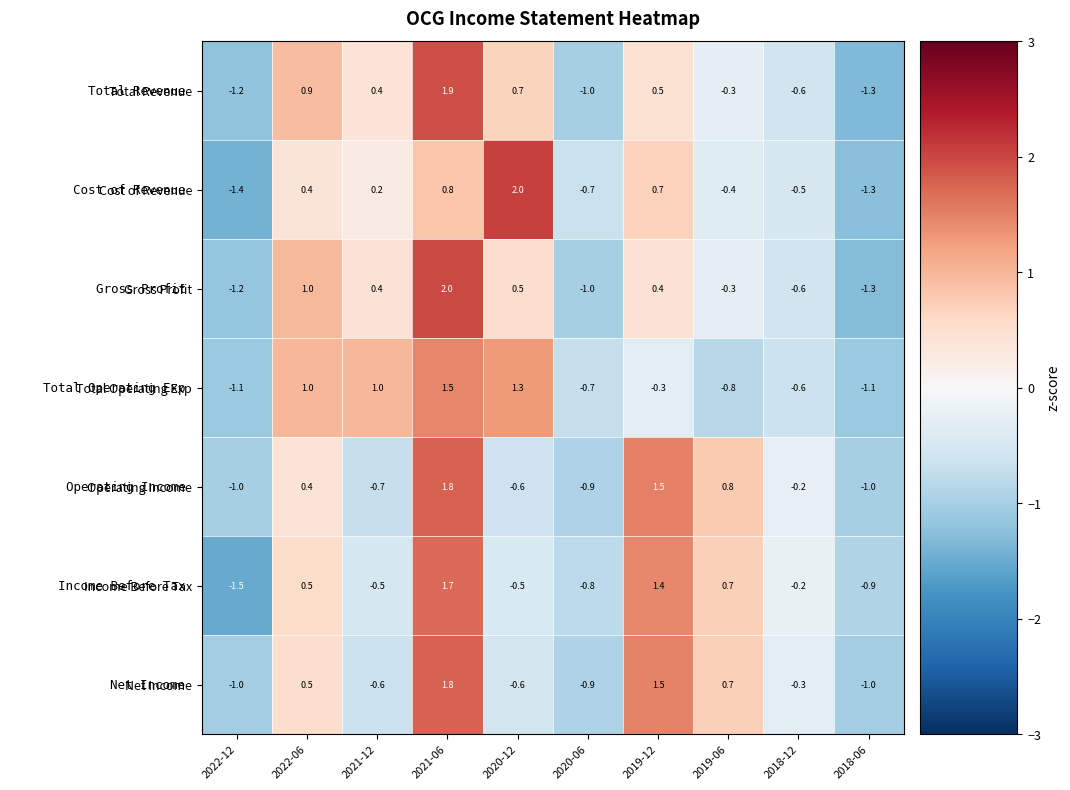

What is the highest value of the Operating Income series?

1.8